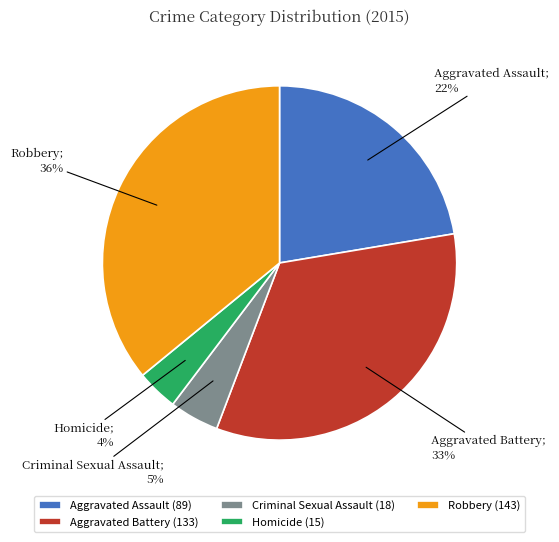

To the nearest percent, what is the difference between the largest and smallest slice percentages?

32%